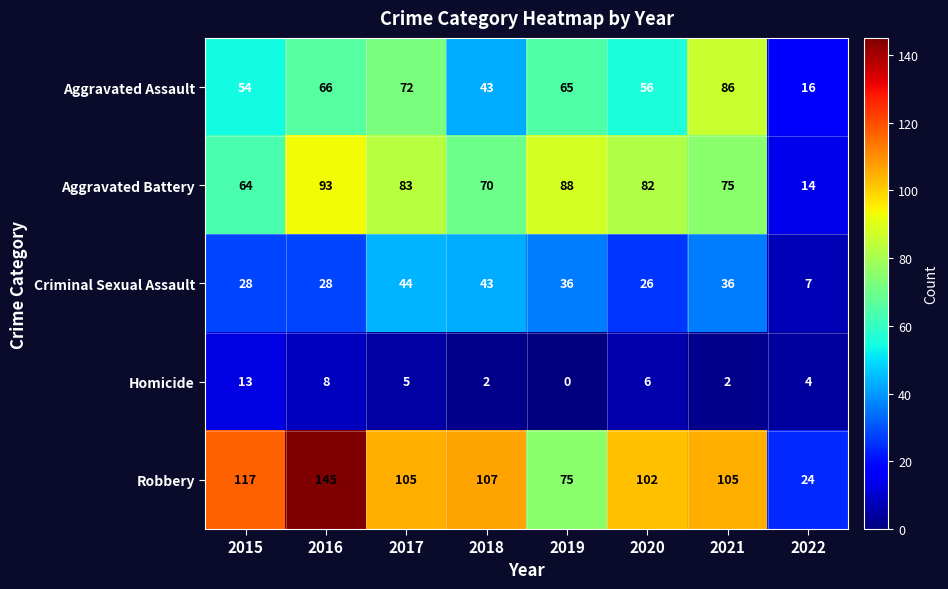

Count the number of data series in this chart.

5